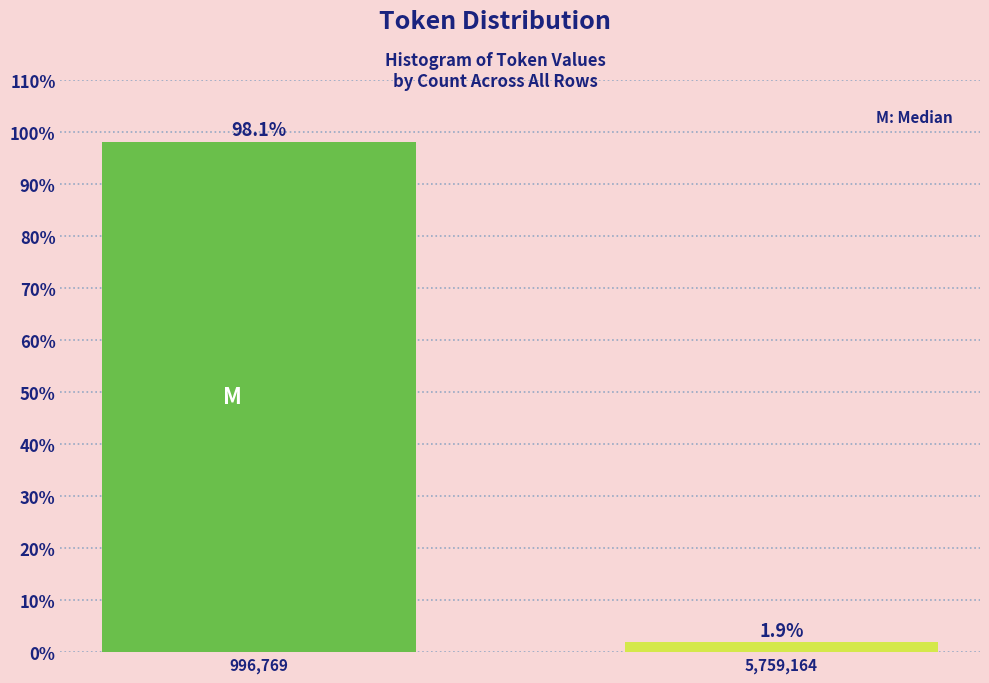

Reading left to right, what are all the values shown in this chart?

98.1	1.9